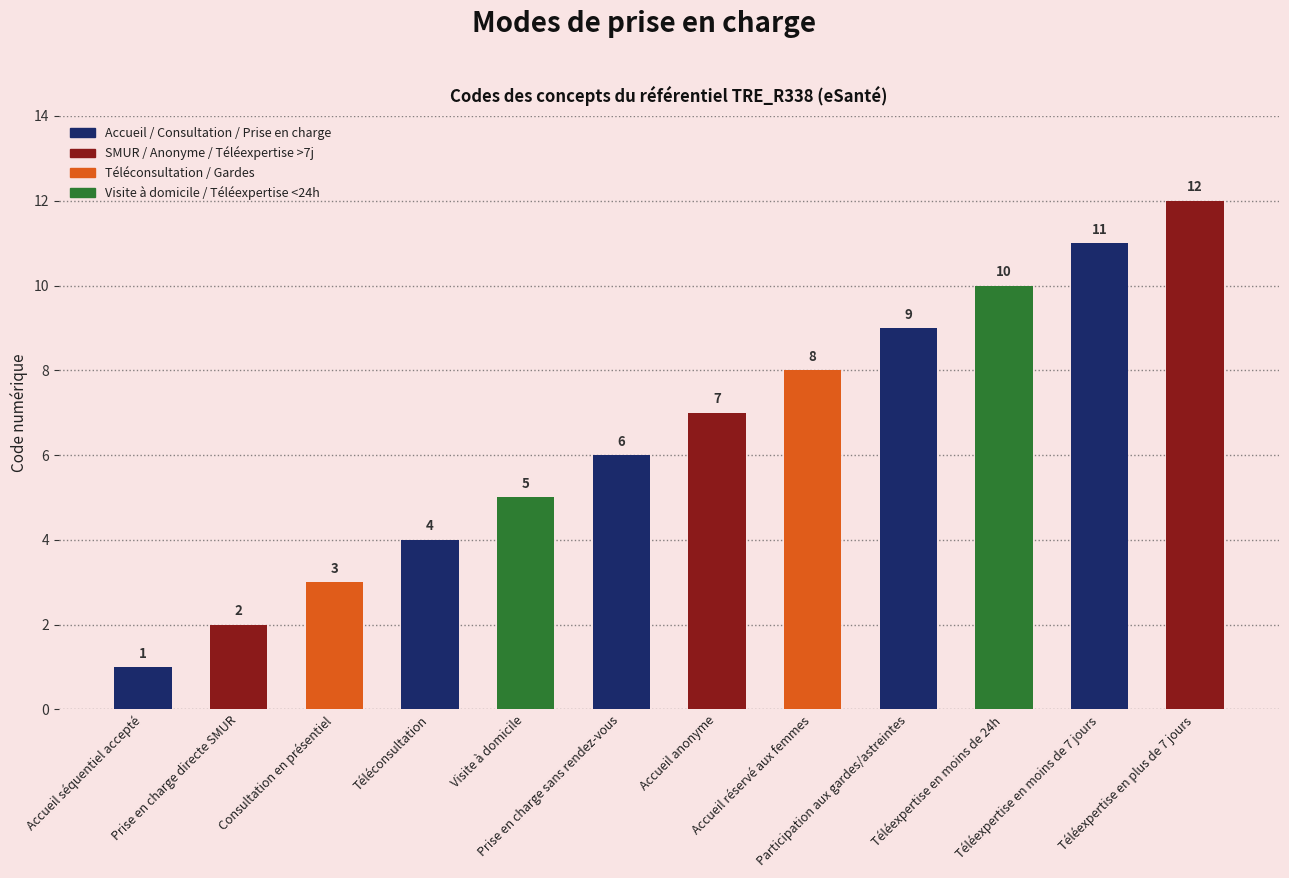

What is the label of the 10th bar from the left?

Téléexpertise en moins de 24h